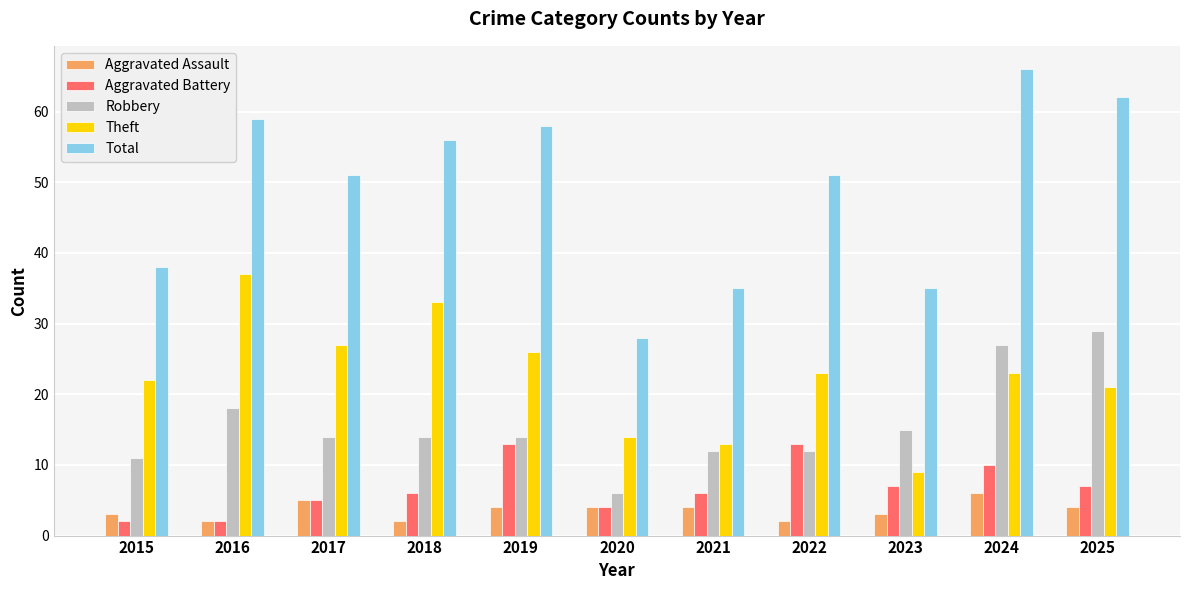

What is the sum of all Total values?

539